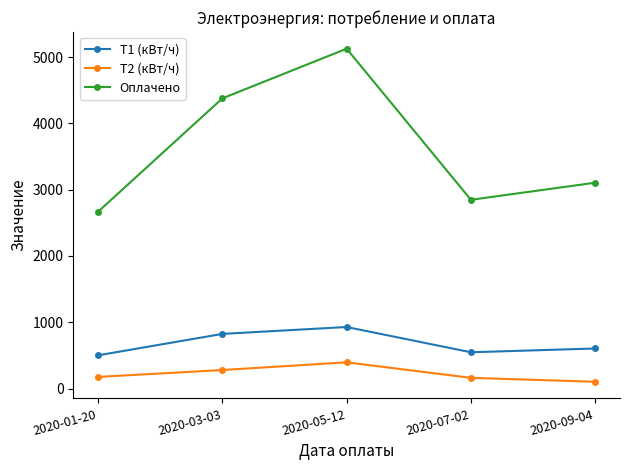

What is the minimum value for T2 (кВт/ч)?

102.0